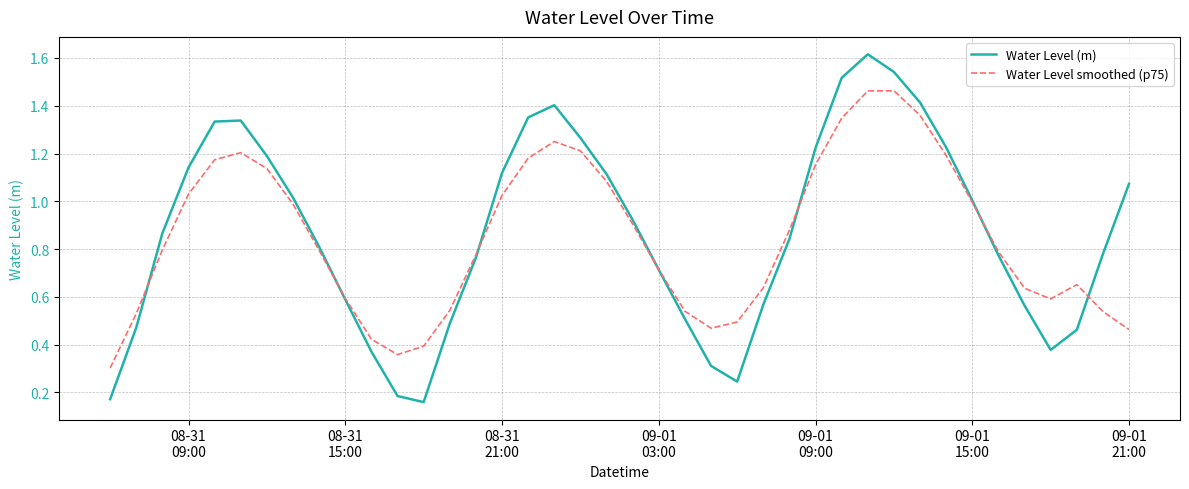

How many lines are shown in the chart?

2